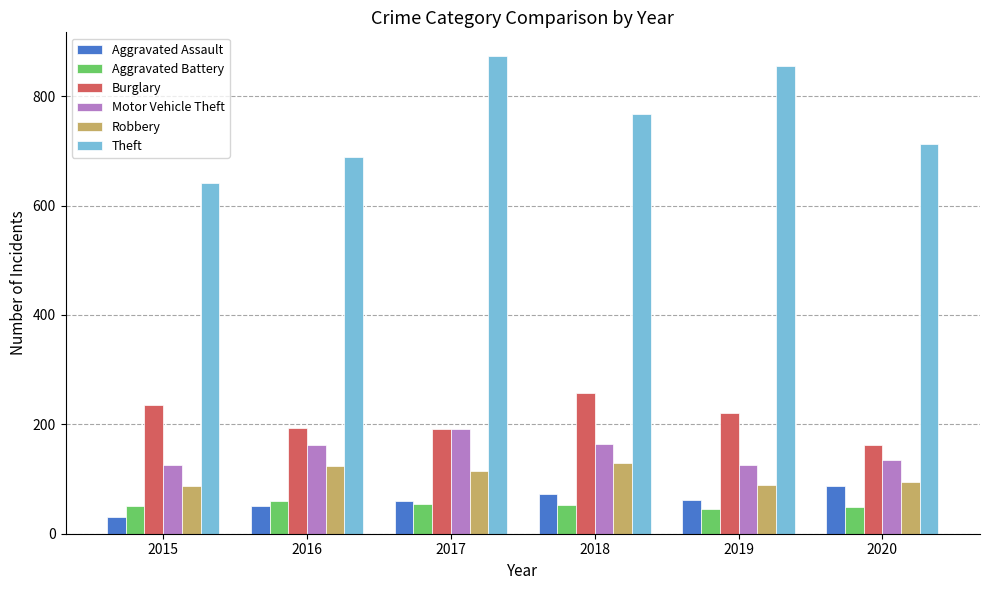

Which series has the widest spread of values?

Theft